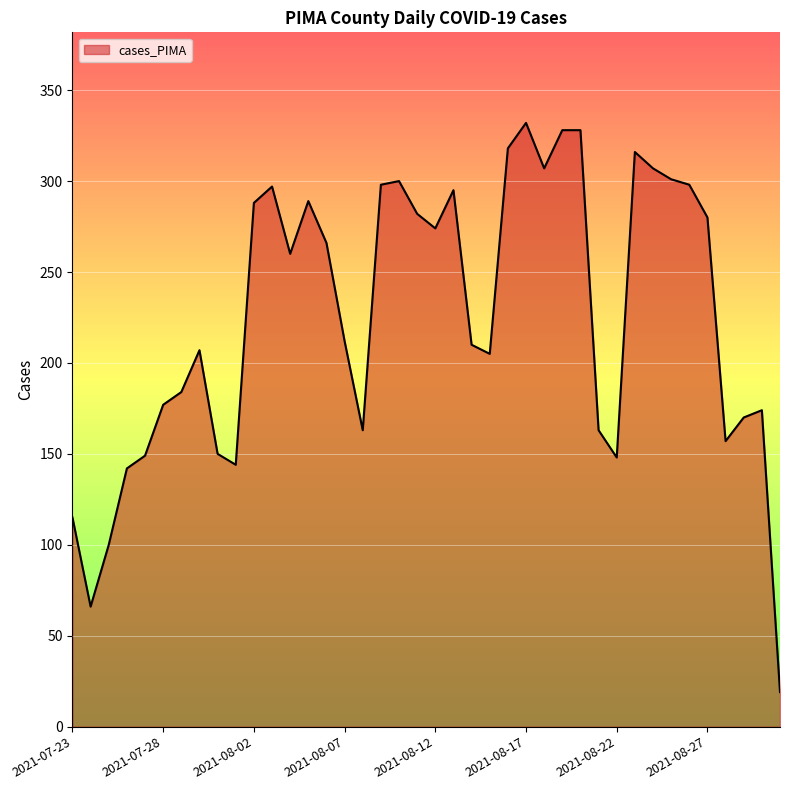

What is the minimum value shown in the chart?

19